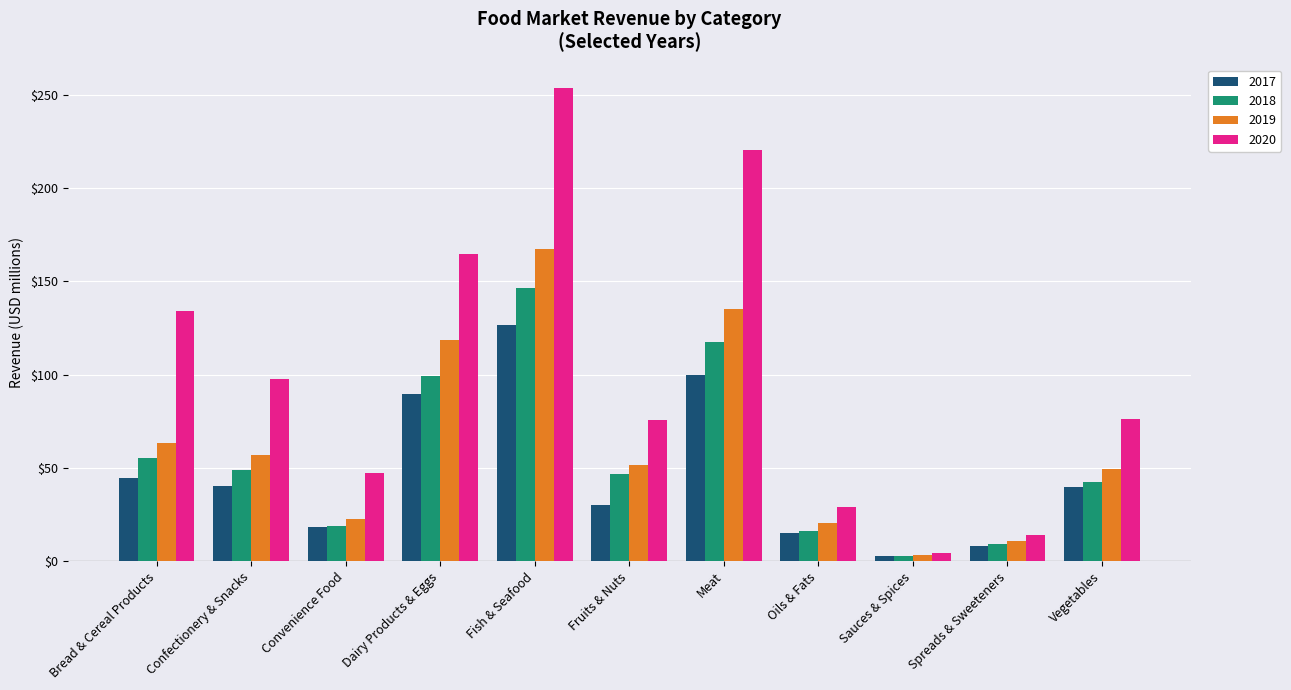

What is the approximate value of 2018 at Dairy Products & Eggs?

99.1